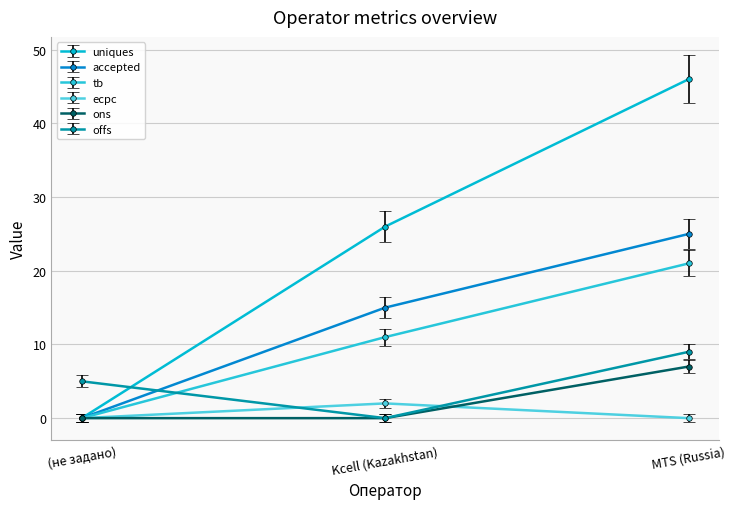

How many values in the tb series are below 11?

1